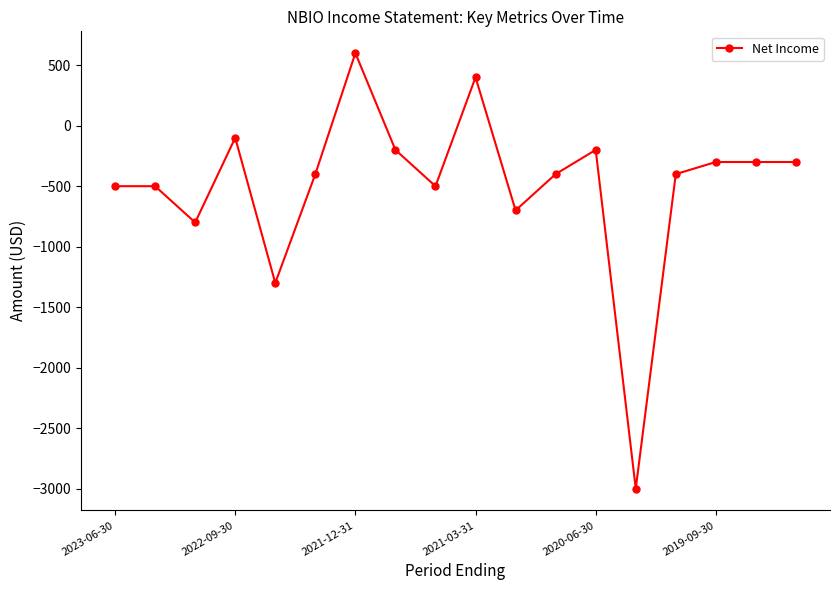

What is the value of the 18th point from the left?

-300